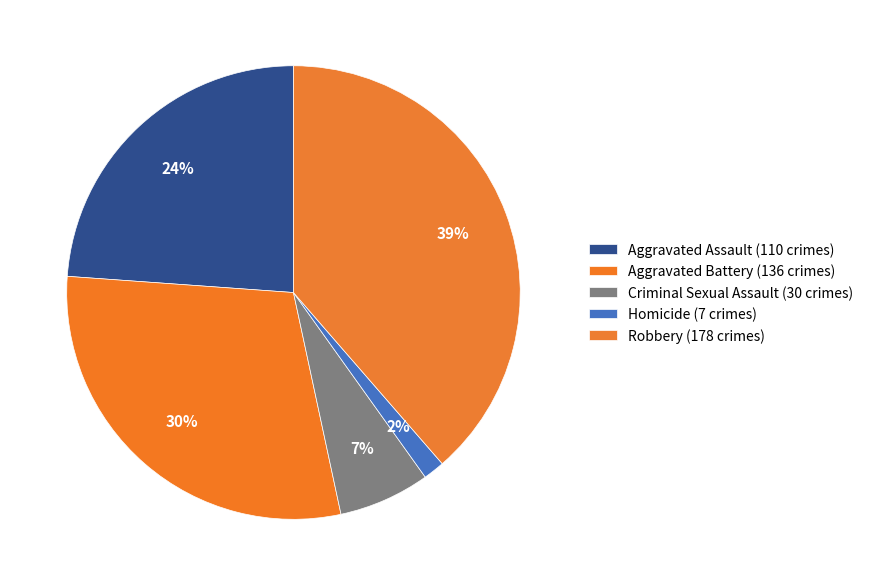

Does Robbery account for over 50% of the chart?

No